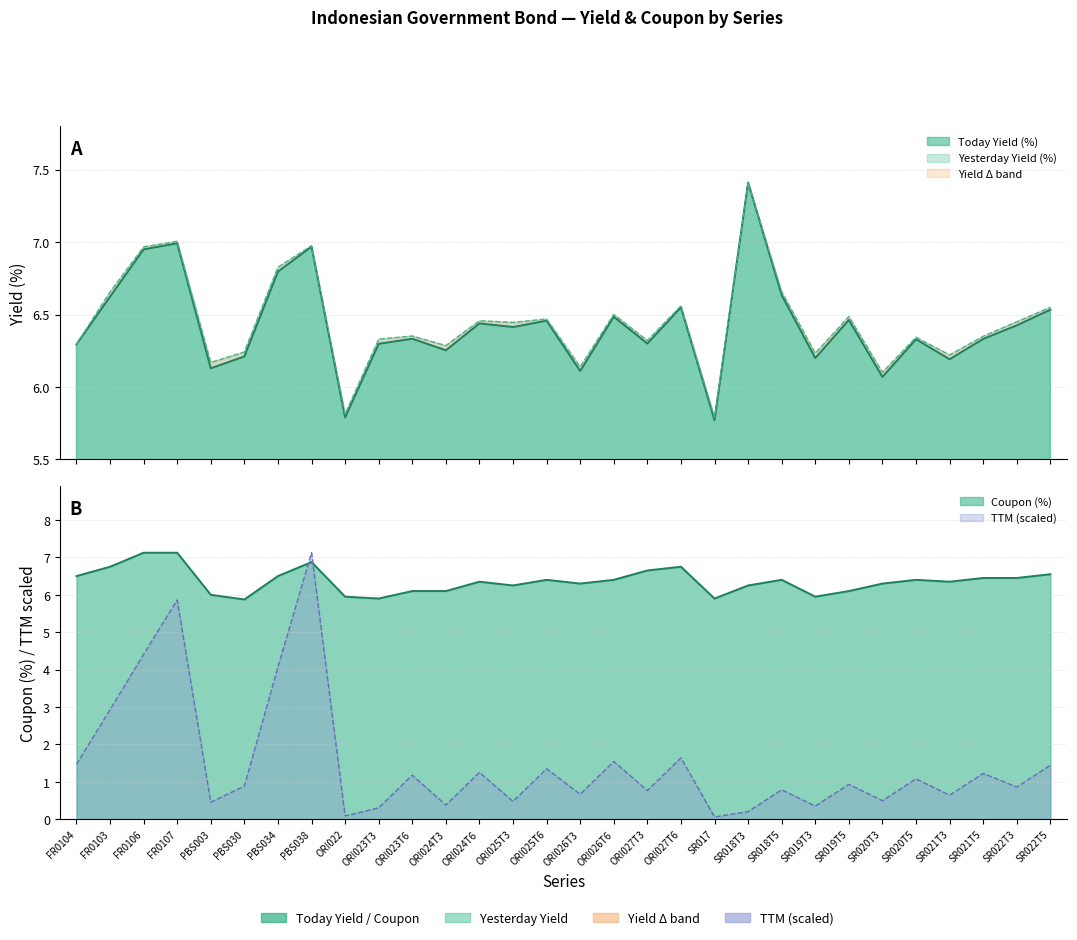

In Yesterday Yield (%), how many points are lower than both neighbors (excluding endpoints)?

10